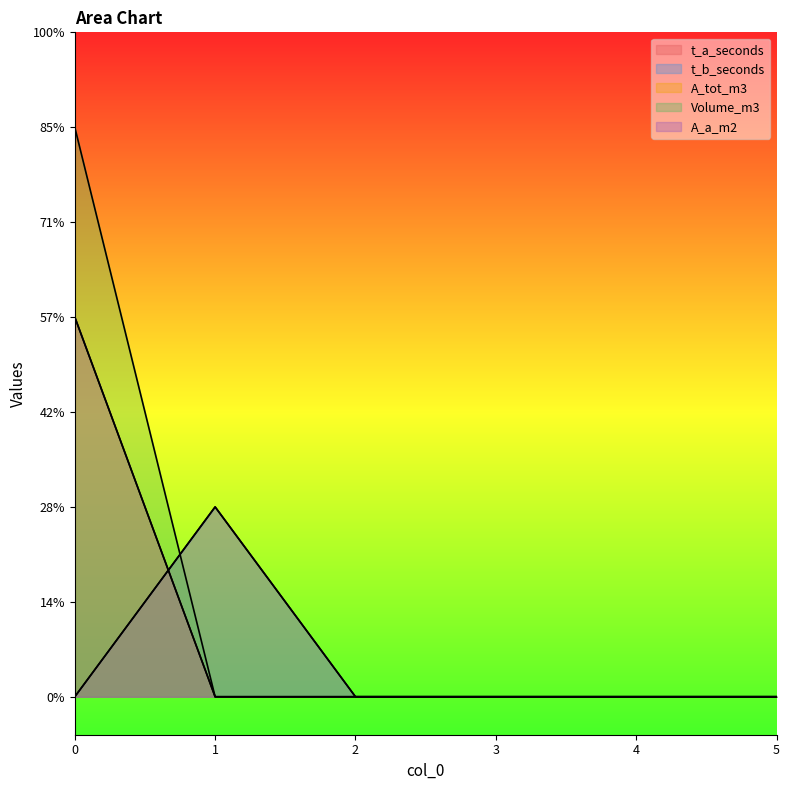

Does the chart have visible grid lines?

No